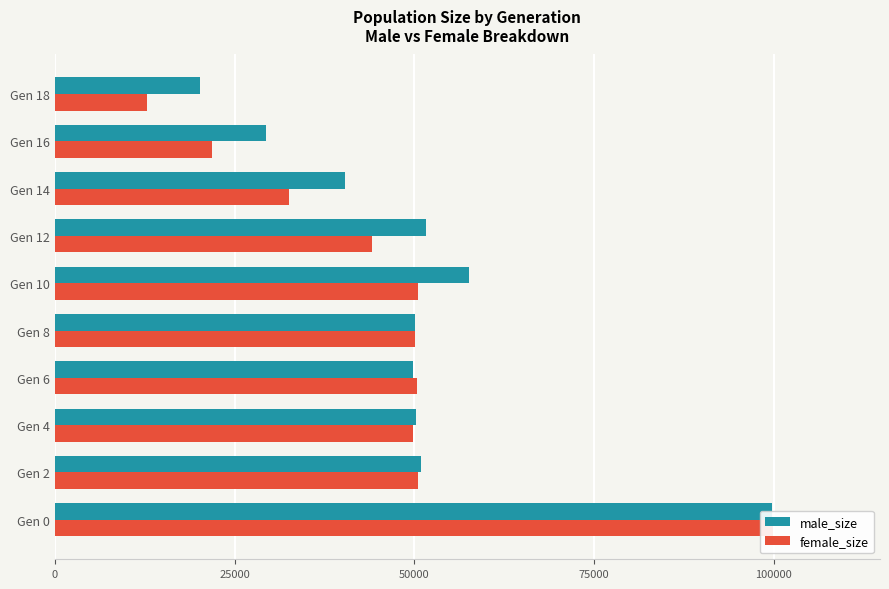

Are the bars horizontal?

Yes